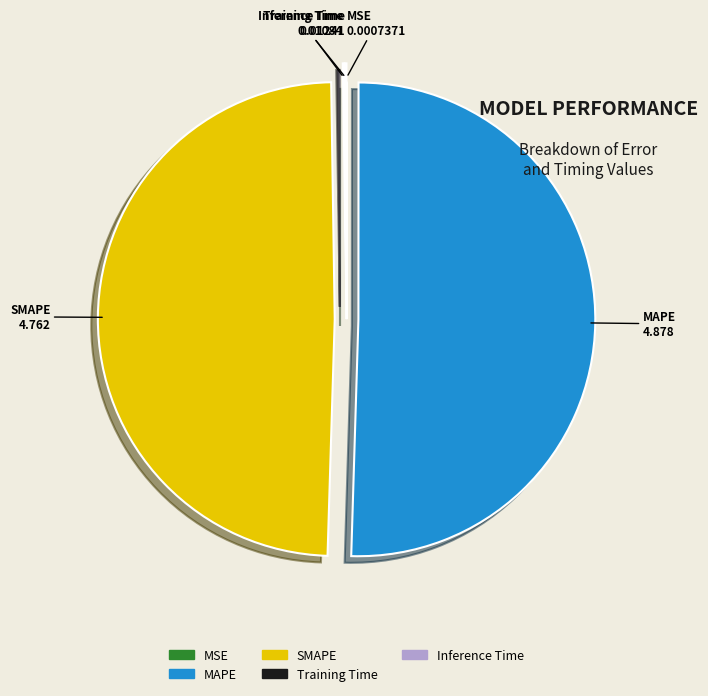

Do SMAPE and MAPE together represent more than half of the pie?

Yes